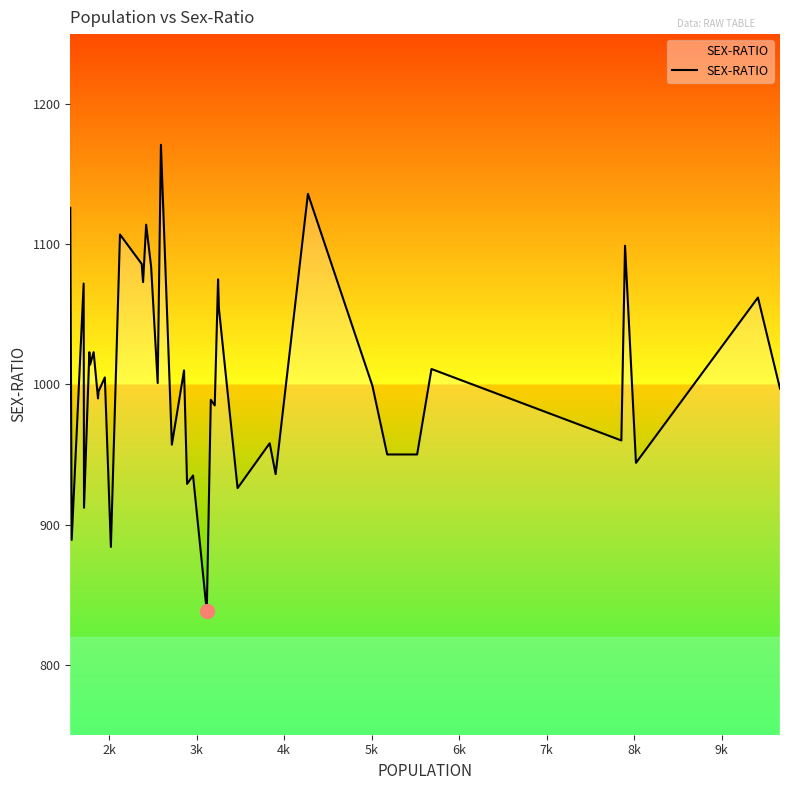

What is the maximum value shown in the chart?

1171